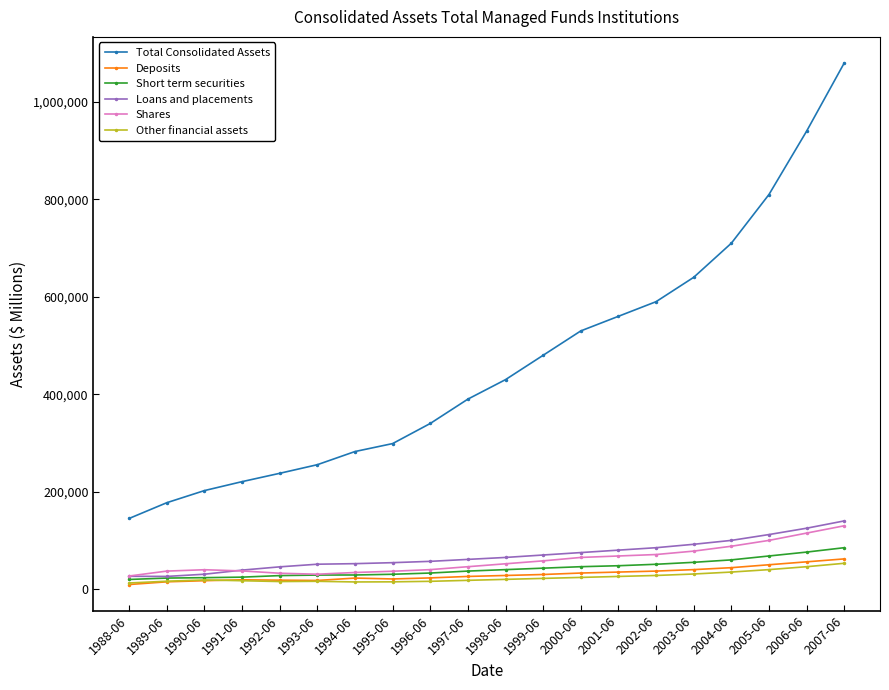

What is the minimum value for Total Consolidated Assets?

145062